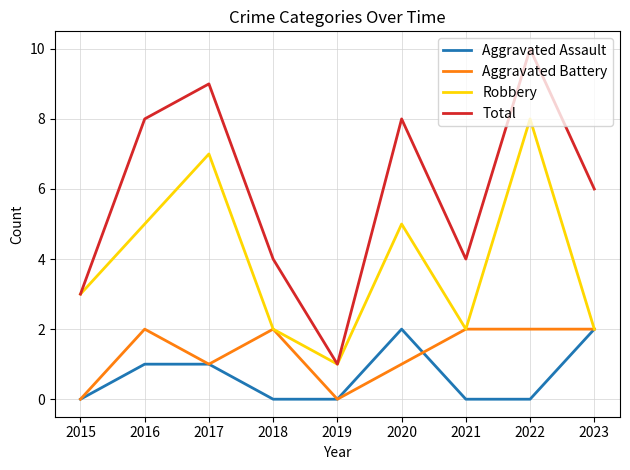

How many lines are shown in the chart?

4